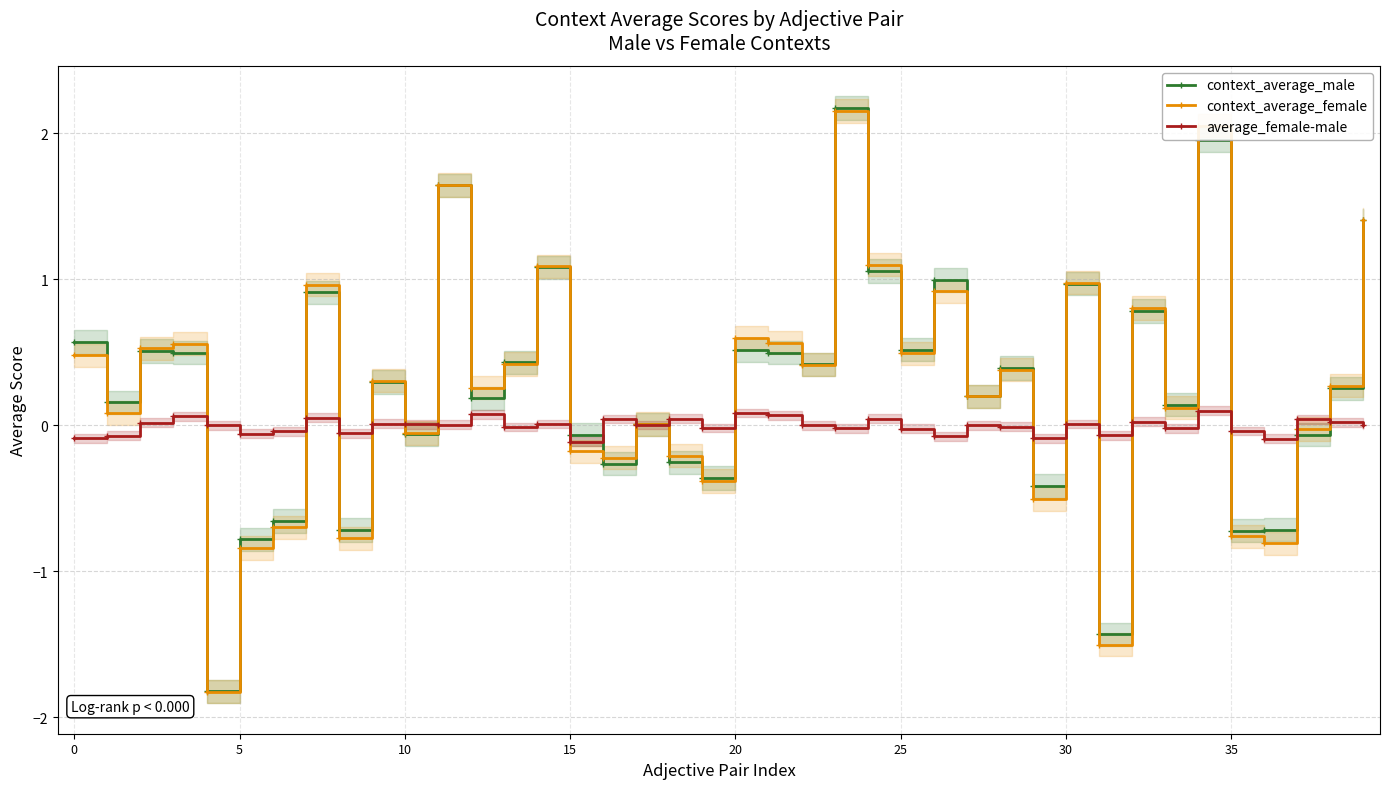

True or false: context_average_male has more than 2 interior local peaks.

True